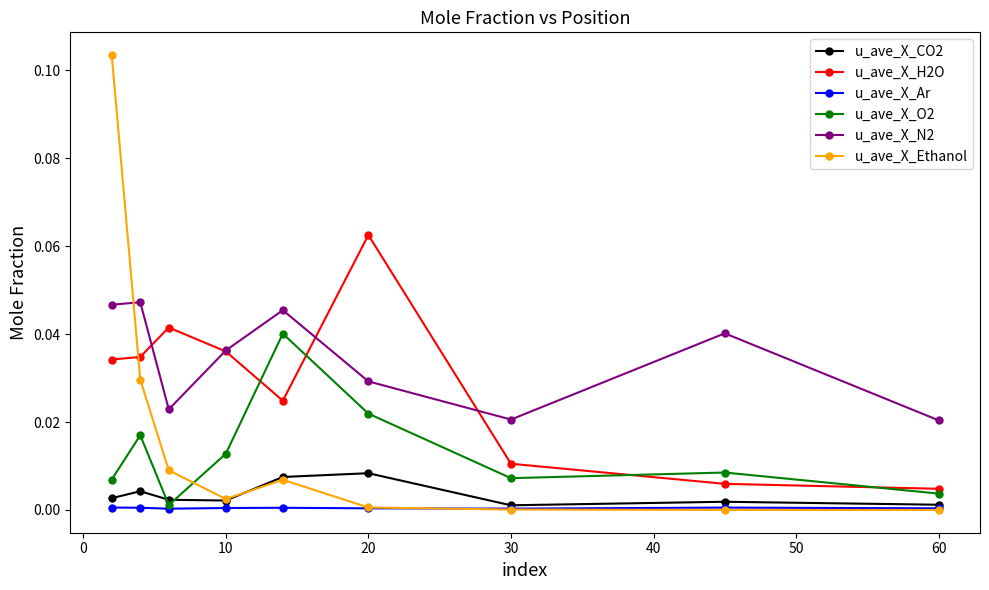

True or false: u_ave_X_N2 and u_ave_X_Ar intersect in this chart.

False